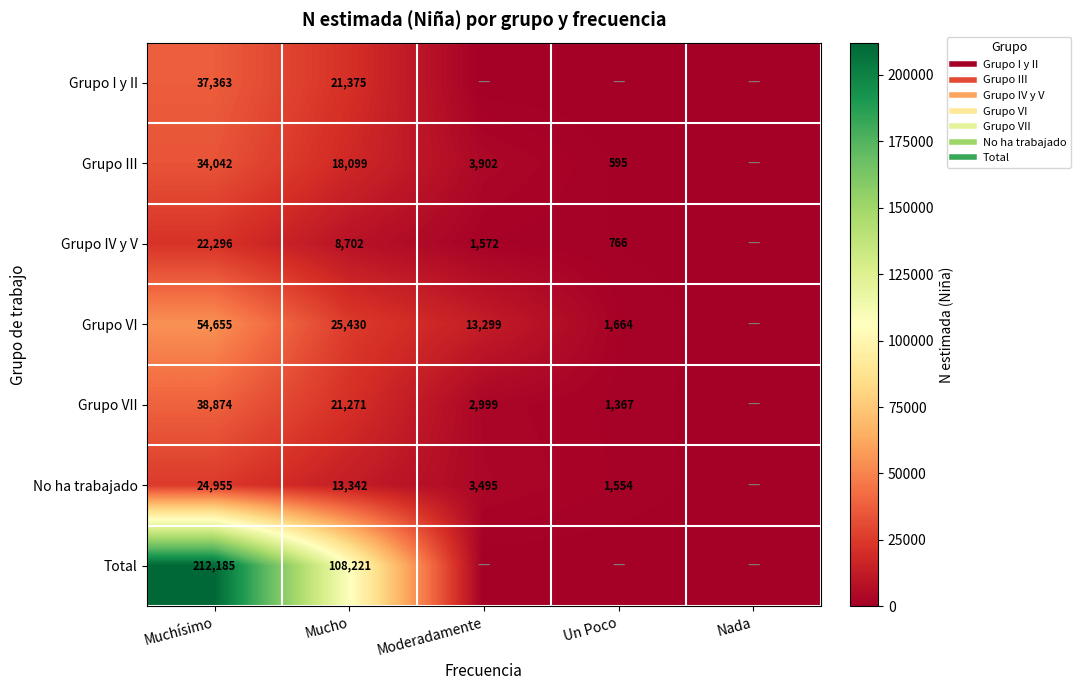

What is the difference between the Grupo VII values at Nada and Mucho?

21271